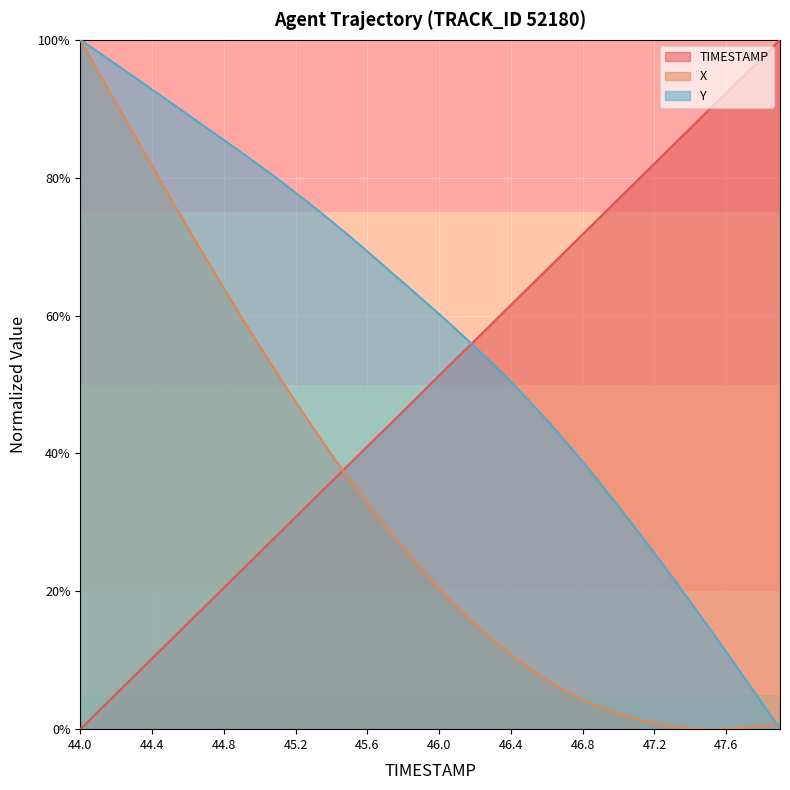

At how many categories does at least one series exceed 0?

40